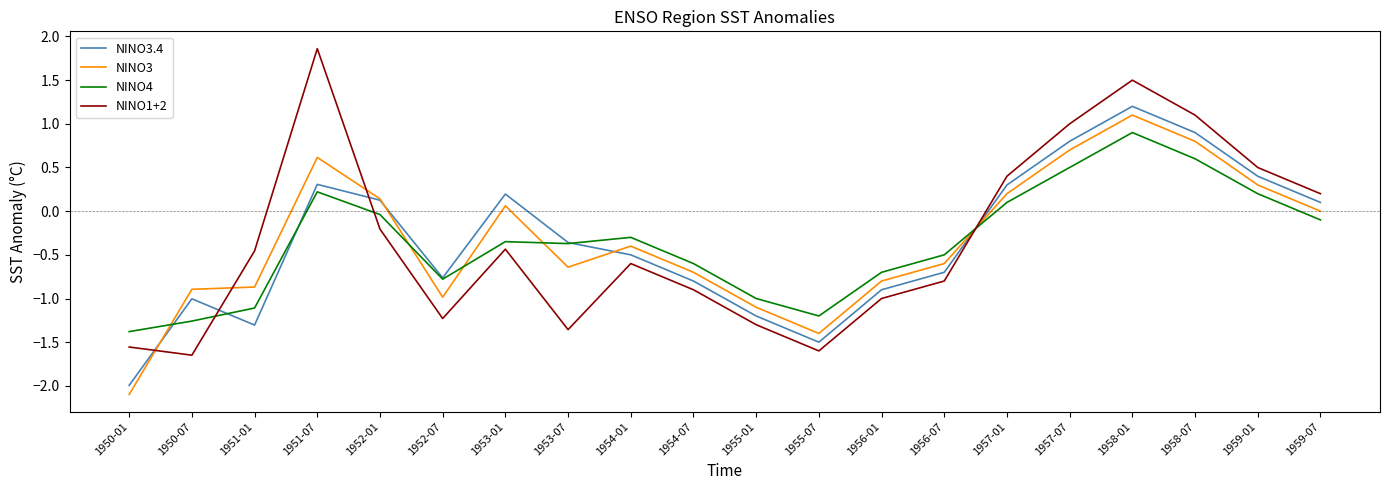

Which label corresponds to the largest value in the chart?

1951-07